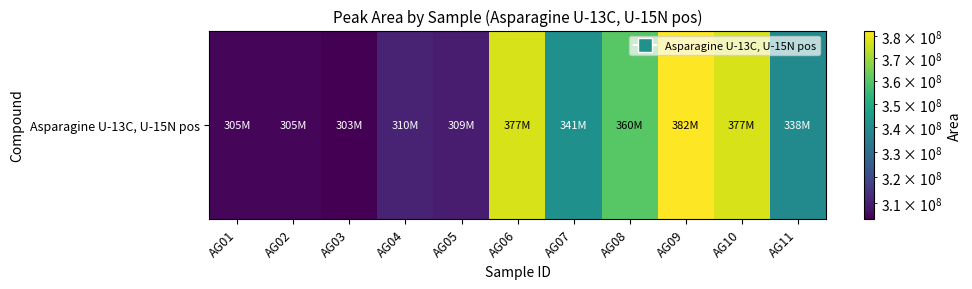

Read the value at AG04, to the nearest 10.

310645450